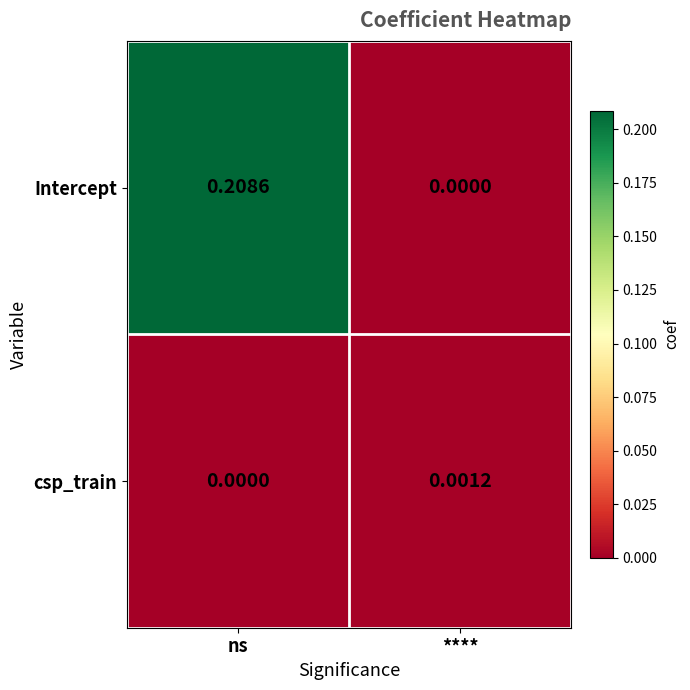

List the series in order of their peak value, lowest first.

csp_train, Intercept